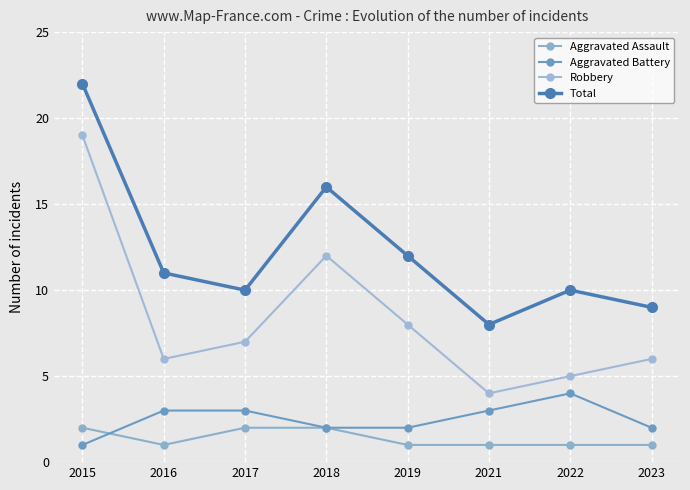

True or false: Robbery and Total cross at least once.

False